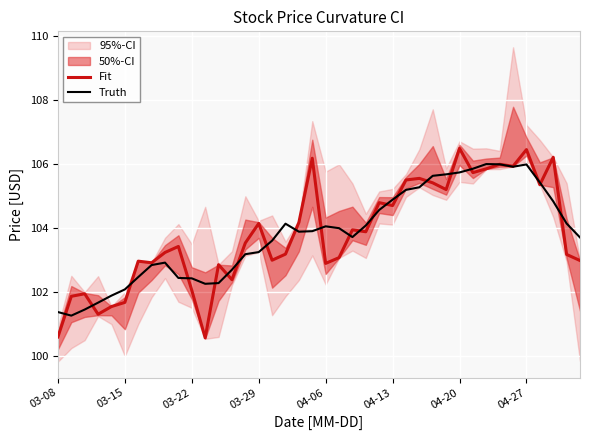

Which series has the largest total across all categories?

Fit